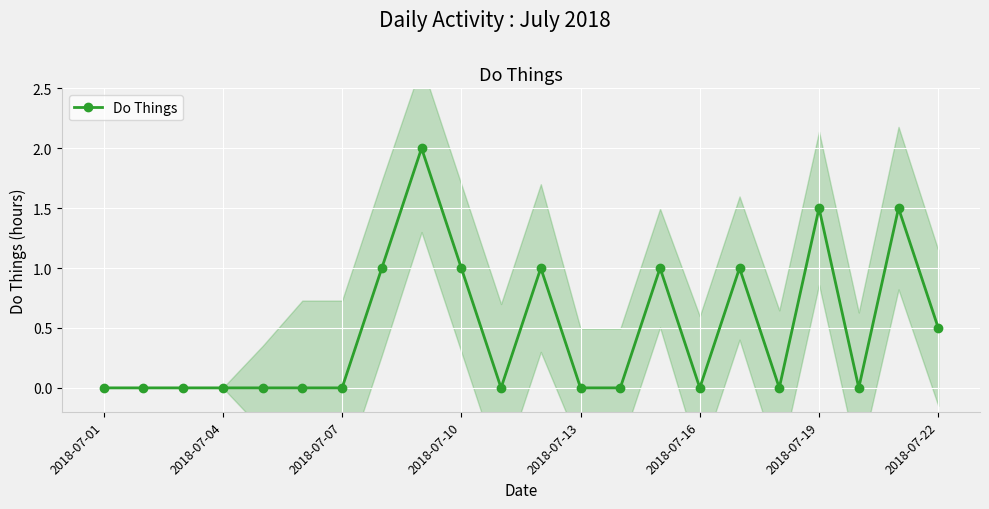

The Do Things series shows 0.0 at 2018-07-07. True or false?

True